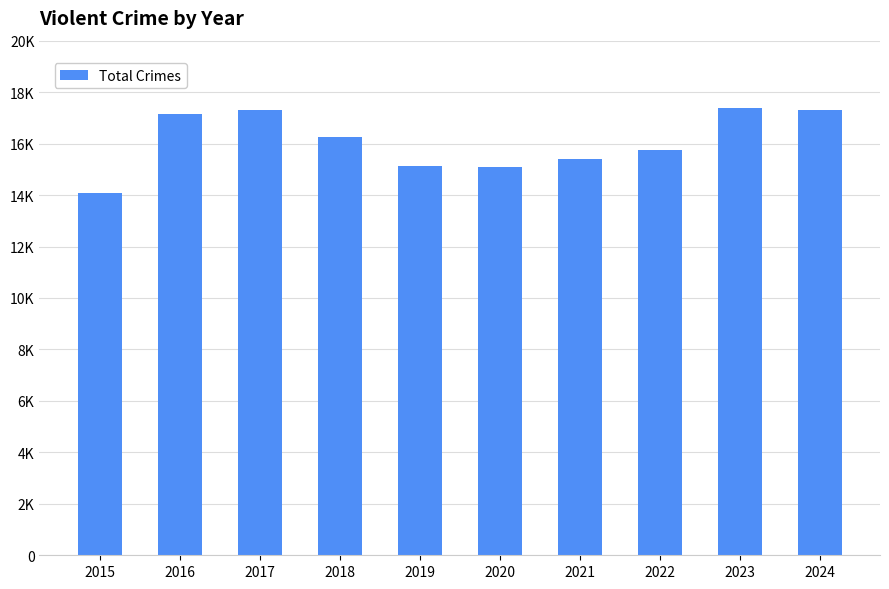

What is the ratio of the value at 2015 to the value at 2024?

0.8